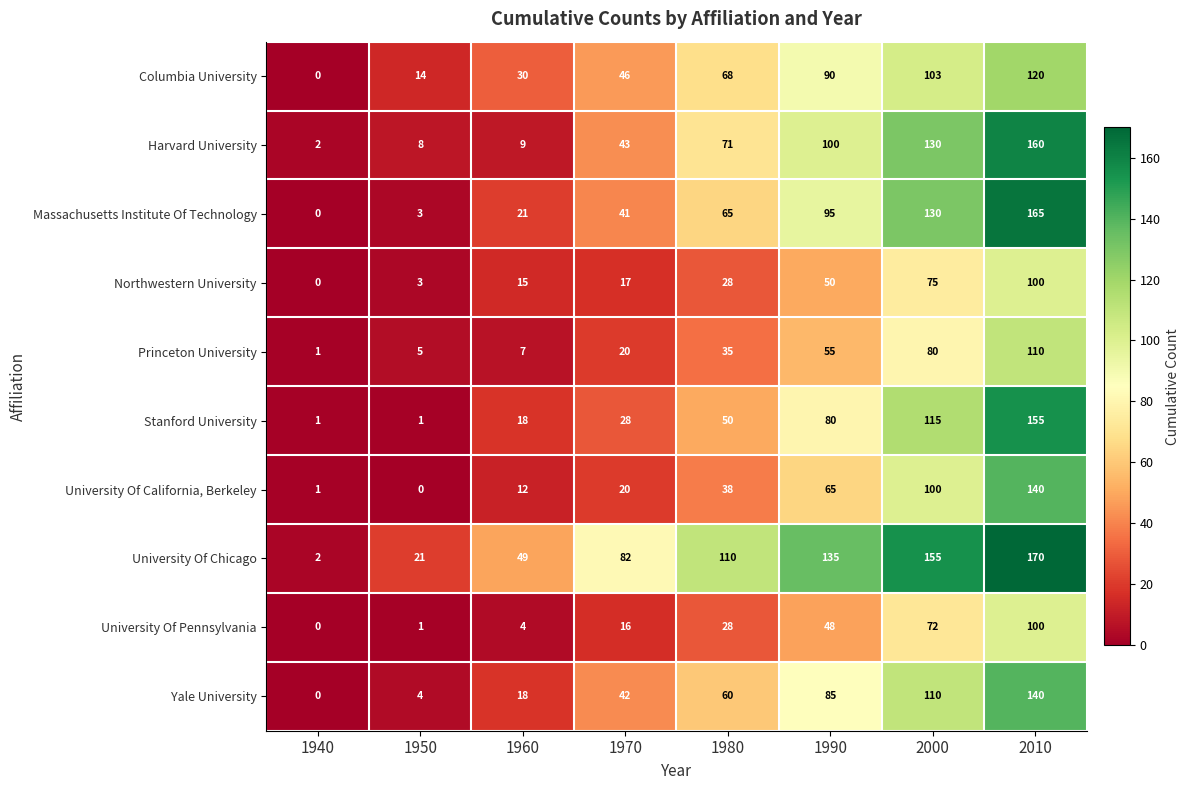

What is the total value across all series at 1960?

183